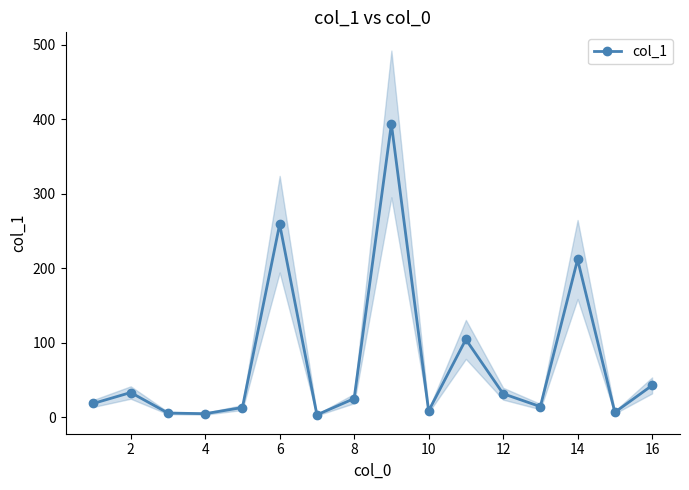

What is the smallest value displayed?

3.5